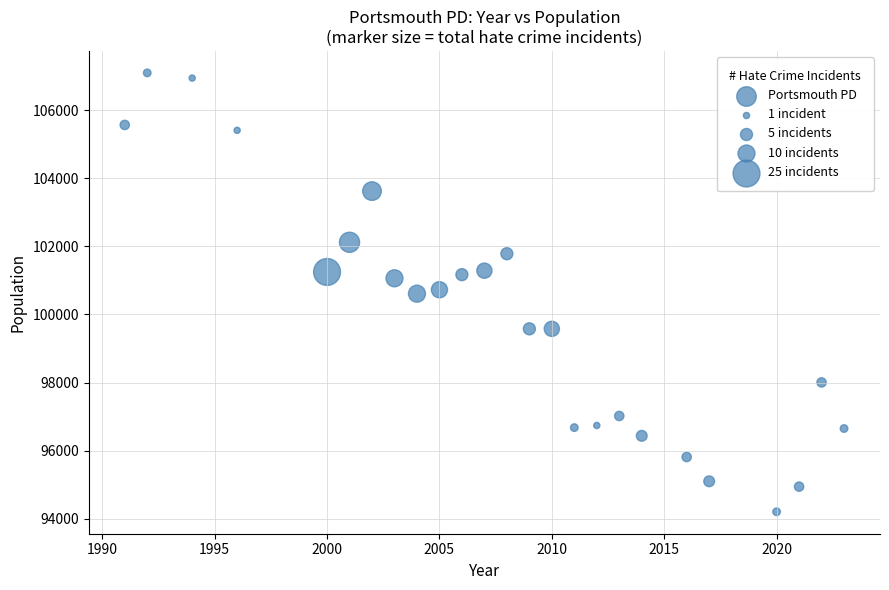

What is the range of X values (max minus min)?

32